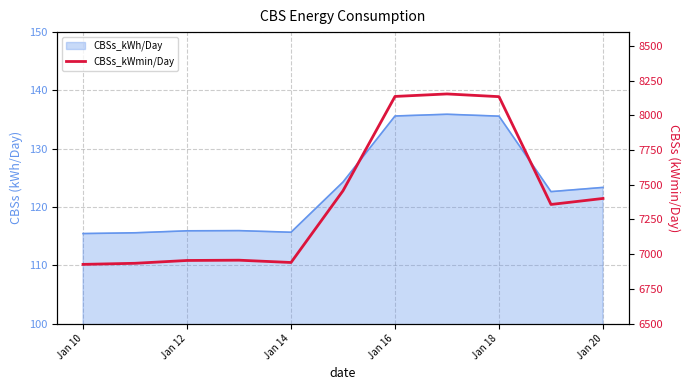

Does the chart display data point markers on the line(s)?

No